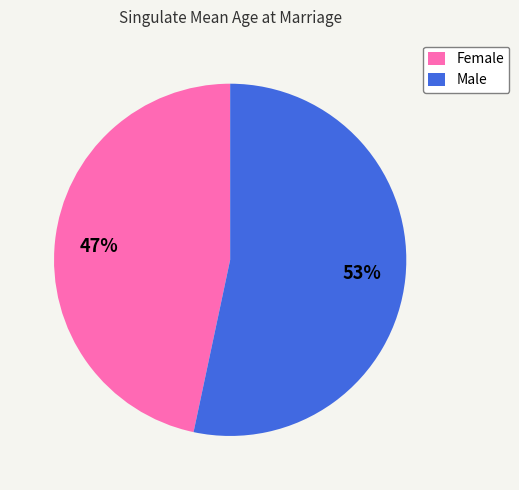

Rank the categories by value from lowest to highest.

Female, Male